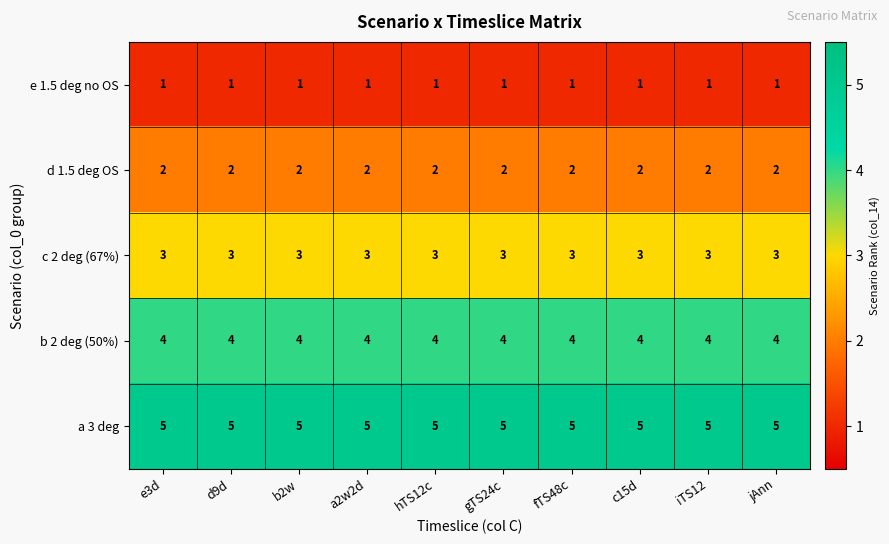

Which series has the largest total across all categories?

a 3 deg